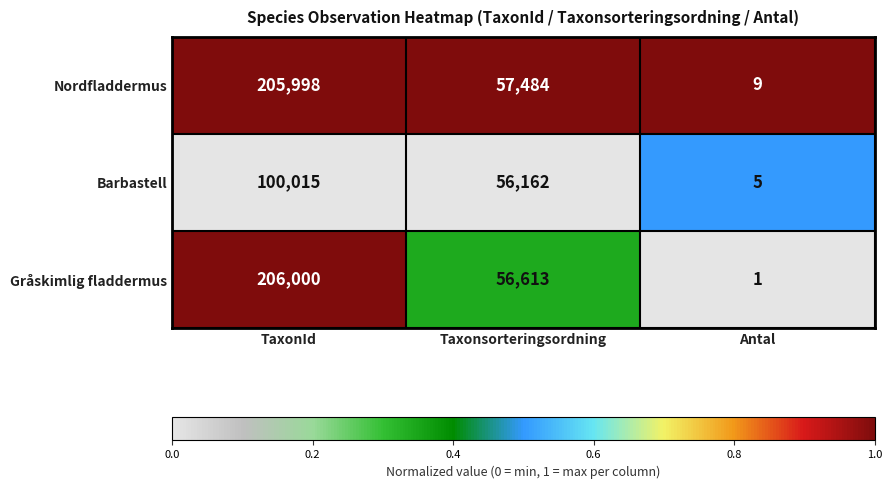

Reading left to right, list all the values displayed in this chart.

Nordfladdermus: 205998	57484	9
Barbastell: 100015	56162	5
Gråskimlig fladdermus: 206000	56613	1